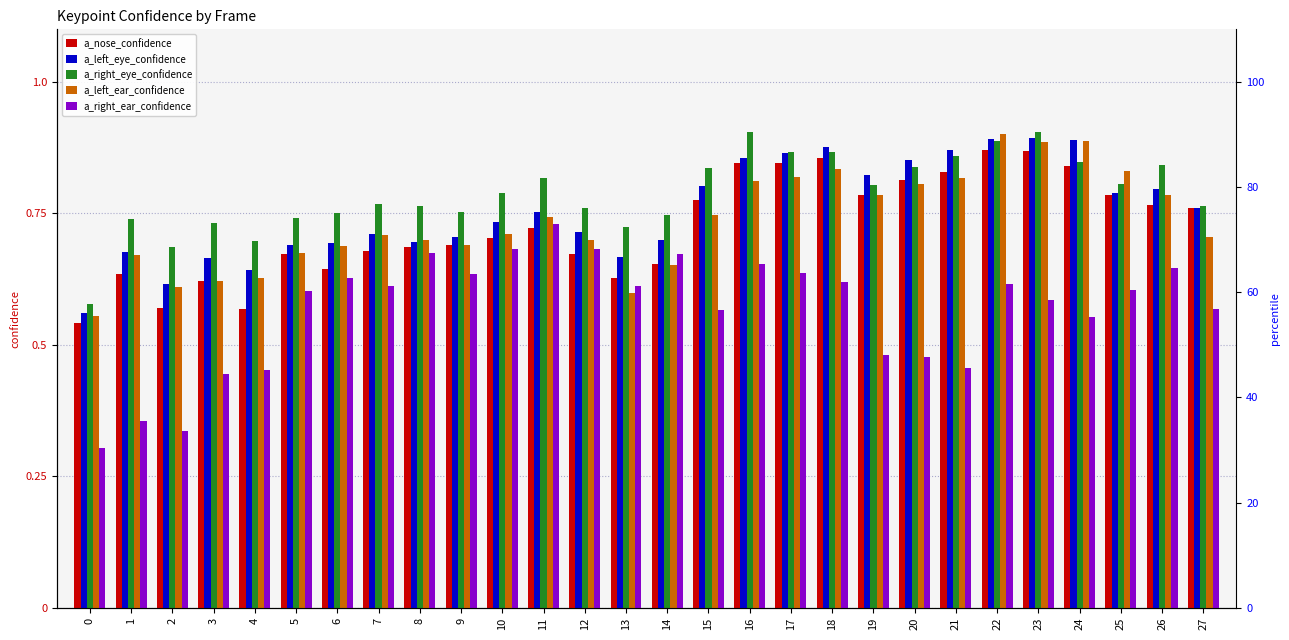

What is the smallest value displayed?

0.3